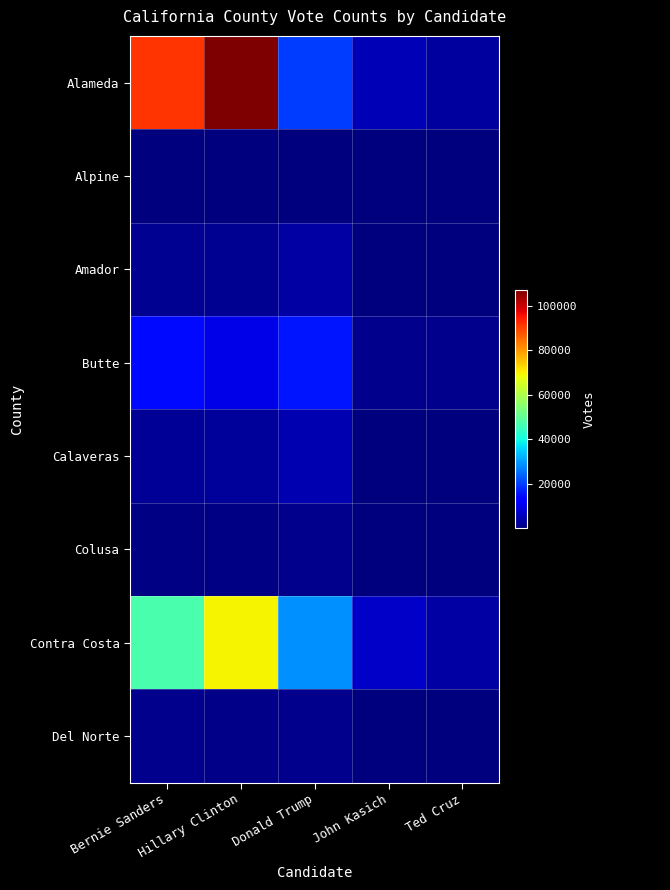

Reading right to left, transcribe all the data shown in this chart.

Alameda: Ted Cruz=3208	John Kasich=5108	Donald Trump=19951	Hillary Clinton=107102	Bernie Sanders=91324
Alpine: Ted Cruz=7	John Kasich=18	Donald Trump=122	Hillary Clinton=110	Bernie Sanders=129
Amador: Ted Cruz=285	John Kasich=366	Donald Trump=3605	Hillary Clinton=1949	Bernie Sanders=1753
Butte: Ted Cruz=1458	John Kasich=1441	Donald Trump=15695	Hillary Clinton=9681	Bernie Sanders=14271
Calaveras: Ted Cruz=392	John Kasich=418	Donald Trump=4902	Hillary Clinton=2630	Bernie Sanders=2392
Colusa: Ted Cruz=109	John Kasich=108	Donald Trump=1342	Hillary Clinton=653	Bernie Sanders=584
Contra Costa: Ted Cruz=3476	John Kasich=6936	Donald Trump=28612	Hillary Clinton=69809	Bernie Sanders=46909
Del Norte: Ted Cruz=174	John Kasich=118	Donald Trump=1536	Hillary Clinton=1015	Bernie Sanders=1323